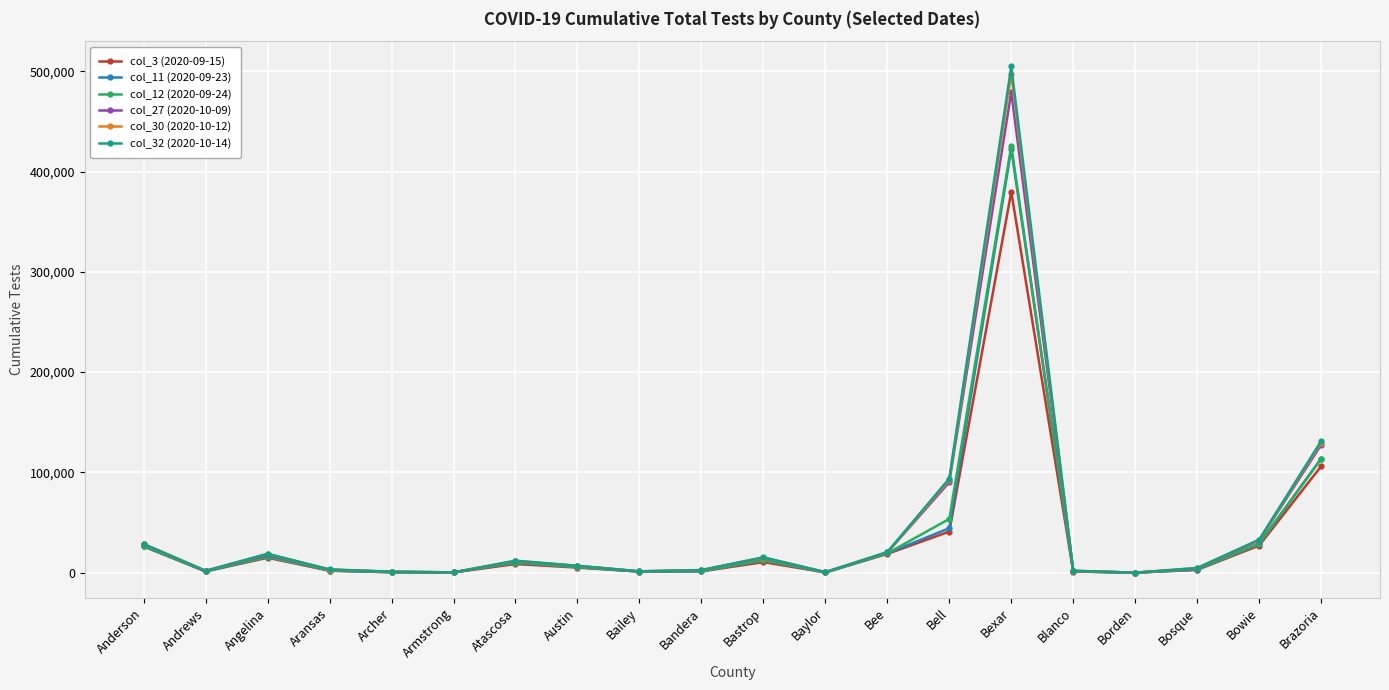

What is the label of the 8th point from the left?

Austin